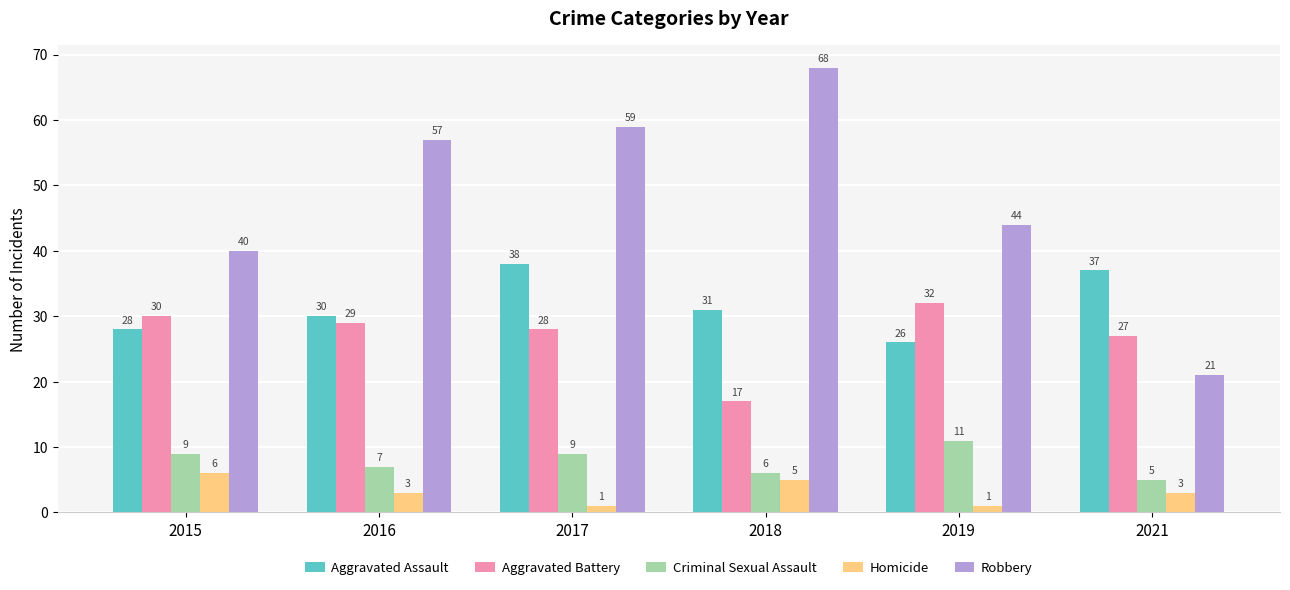

Is the value of Robbery at 2017 greater than the value of Aggravated Assault at 2021?

Yes